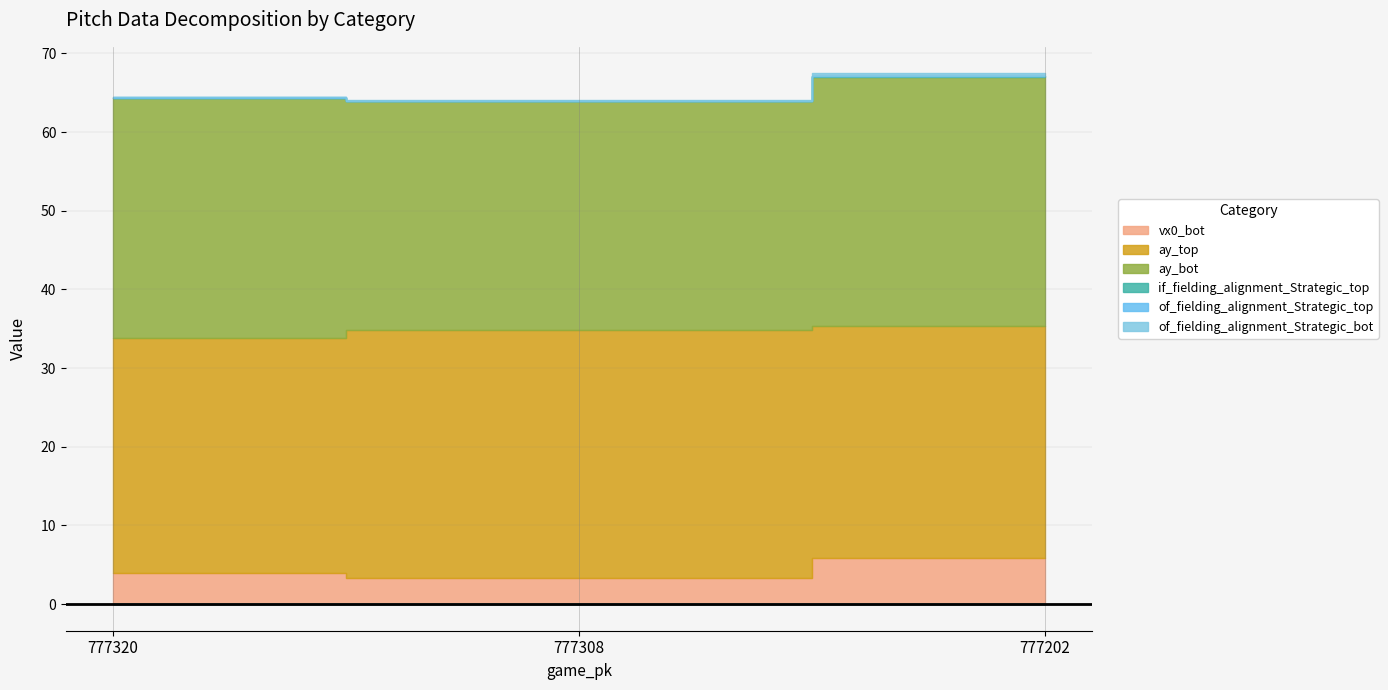

Does the chart contain any negative values?

No